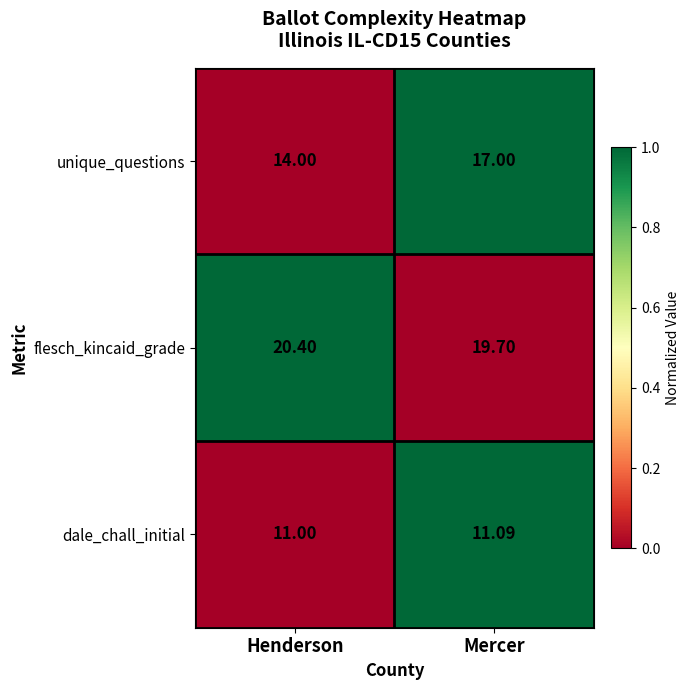

How many values in the dale_chall_initial series exceed 11?

1